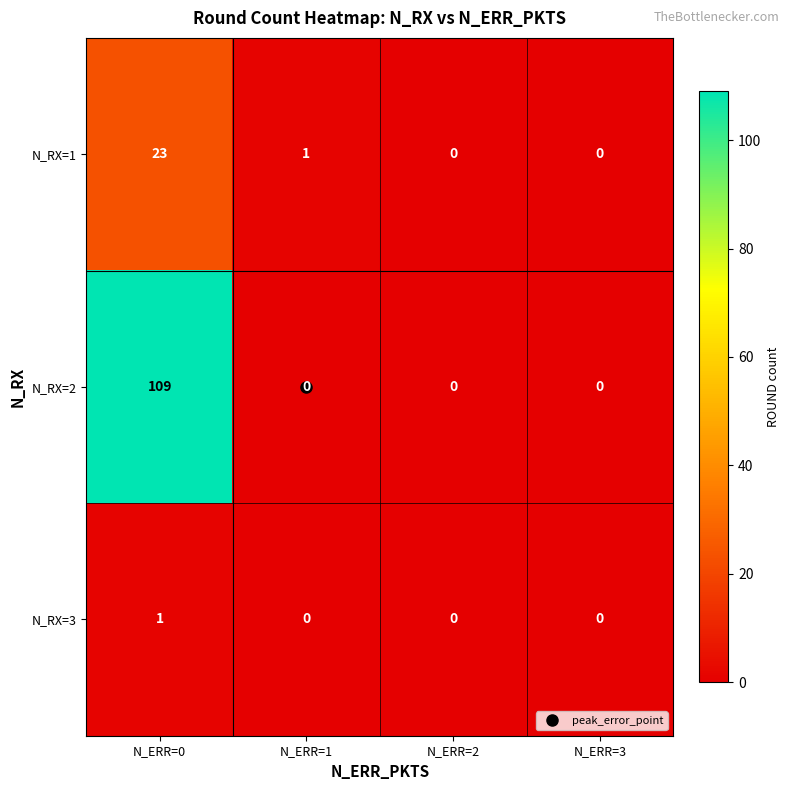

Which series has the widest spread of values?

N_RX=2